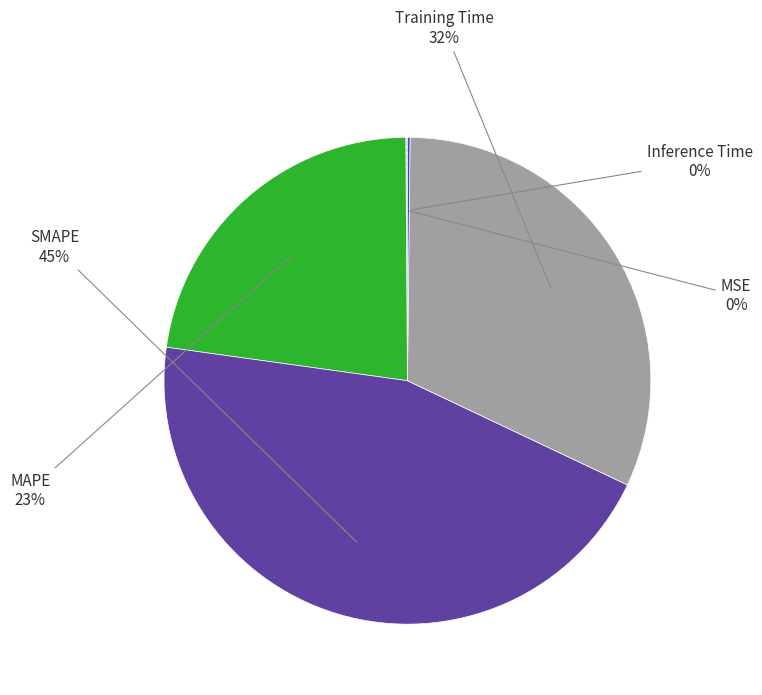

Which slice is the largest?

SMAPE